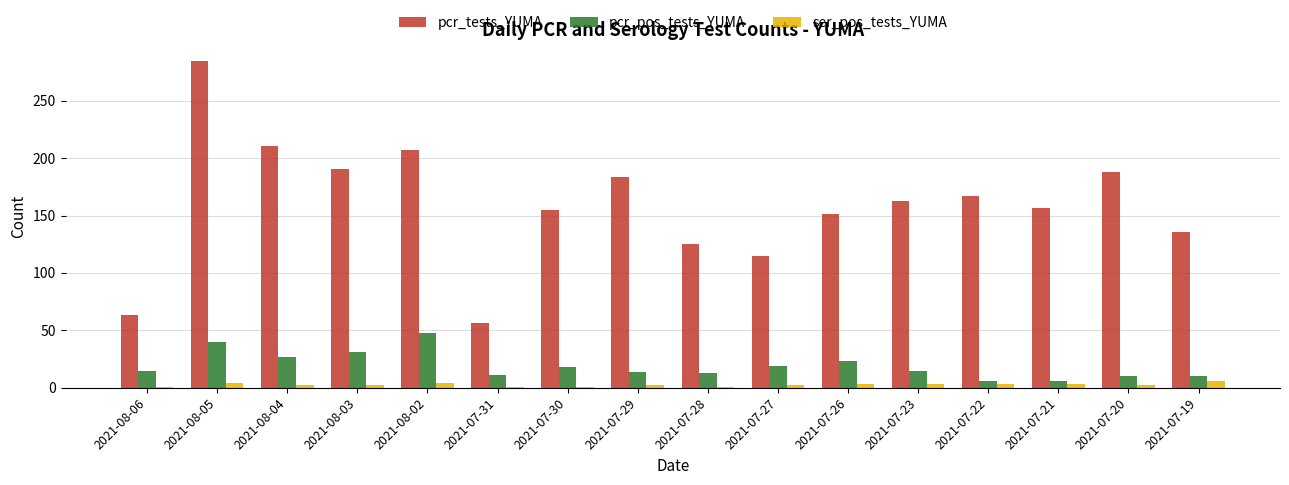

What is the average value of the pcr_tests_YUMA series?

160